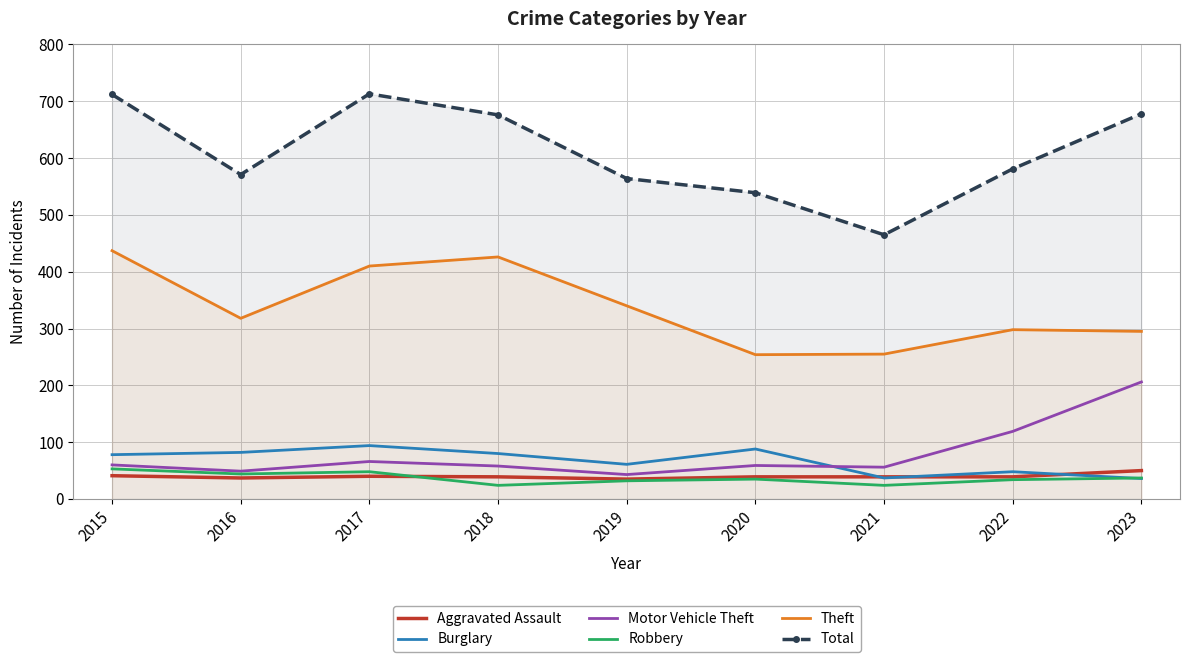

How many values in the Motor Vehicle Theft series are below 59?

4